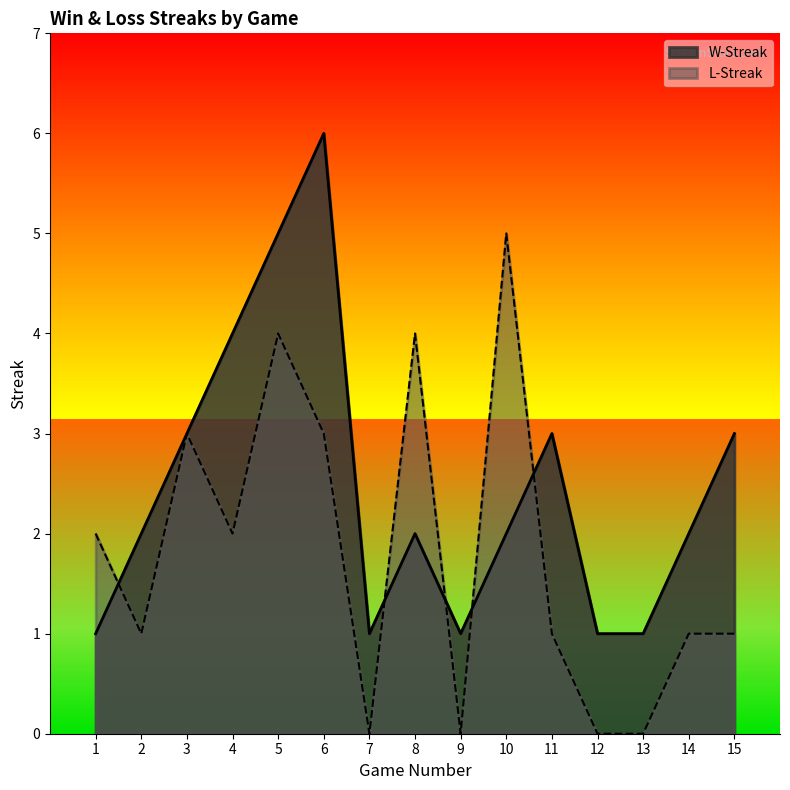

Where does the W-Streak series first go above 2?

3